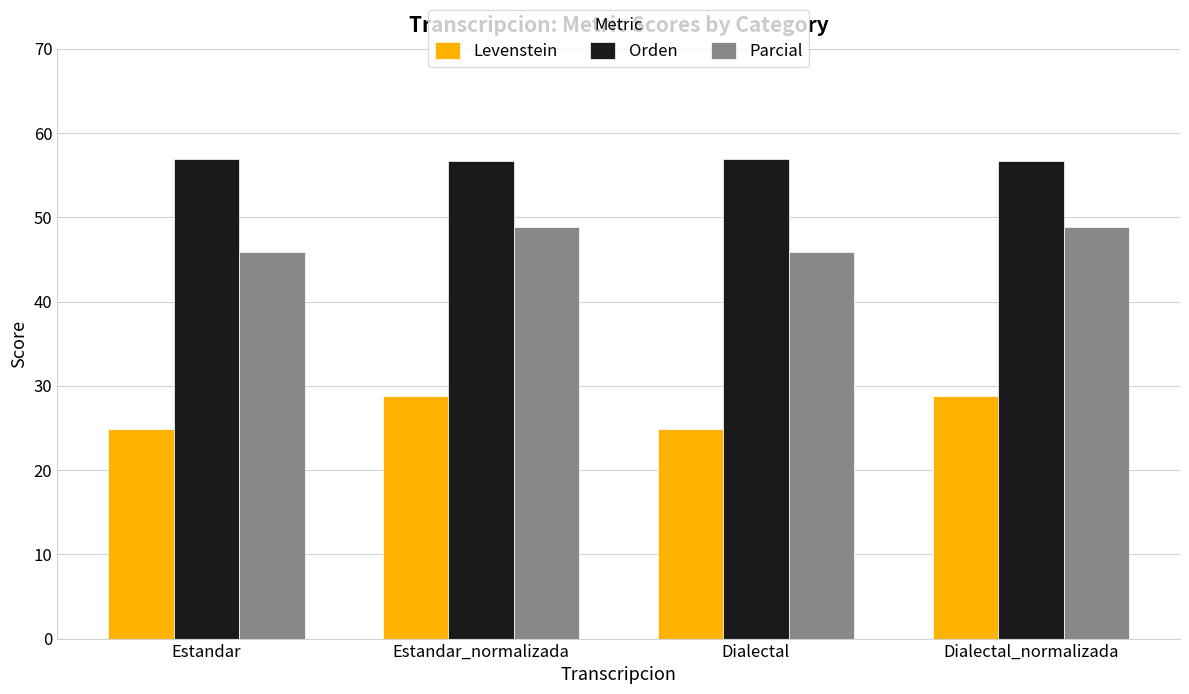

What is the difference between the maximum and minimum values in the Levenstein series?

3.9